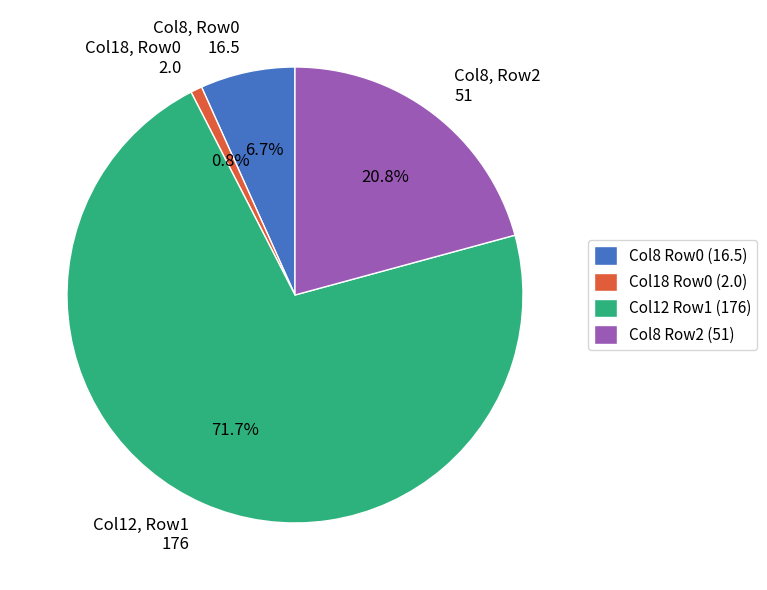

Combined, do Col18, Row0 2.0 and Col8, Row2 51 account for over 50%?

No